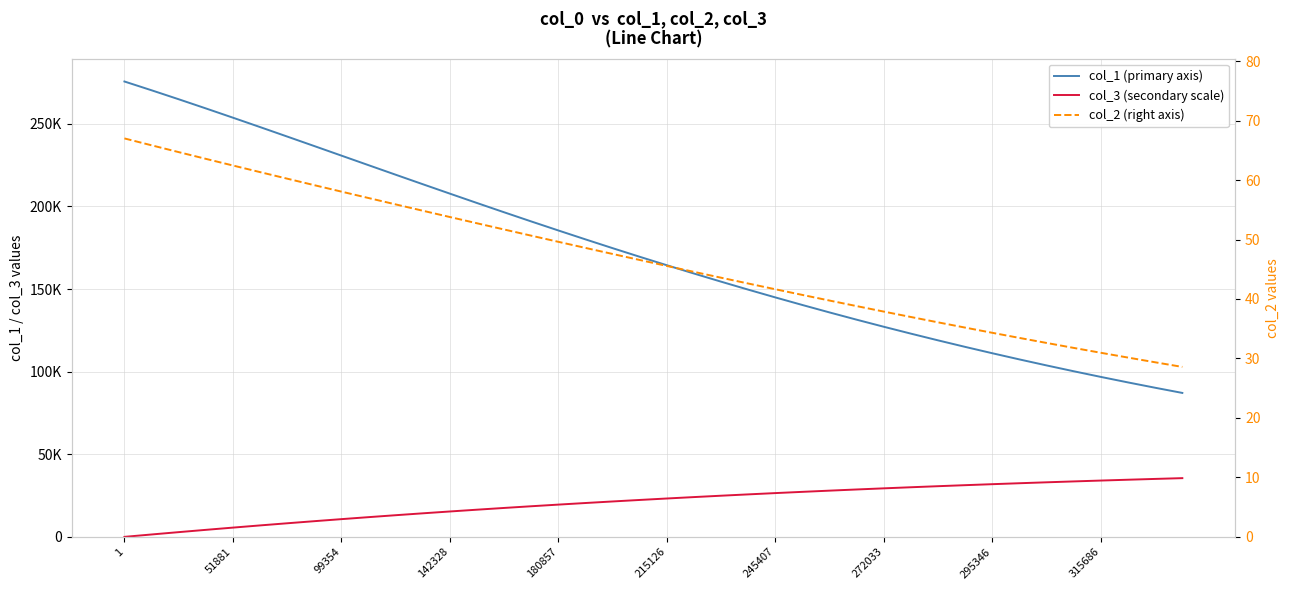

Where does the col_1 (primary axis) series first go above 169529?

1